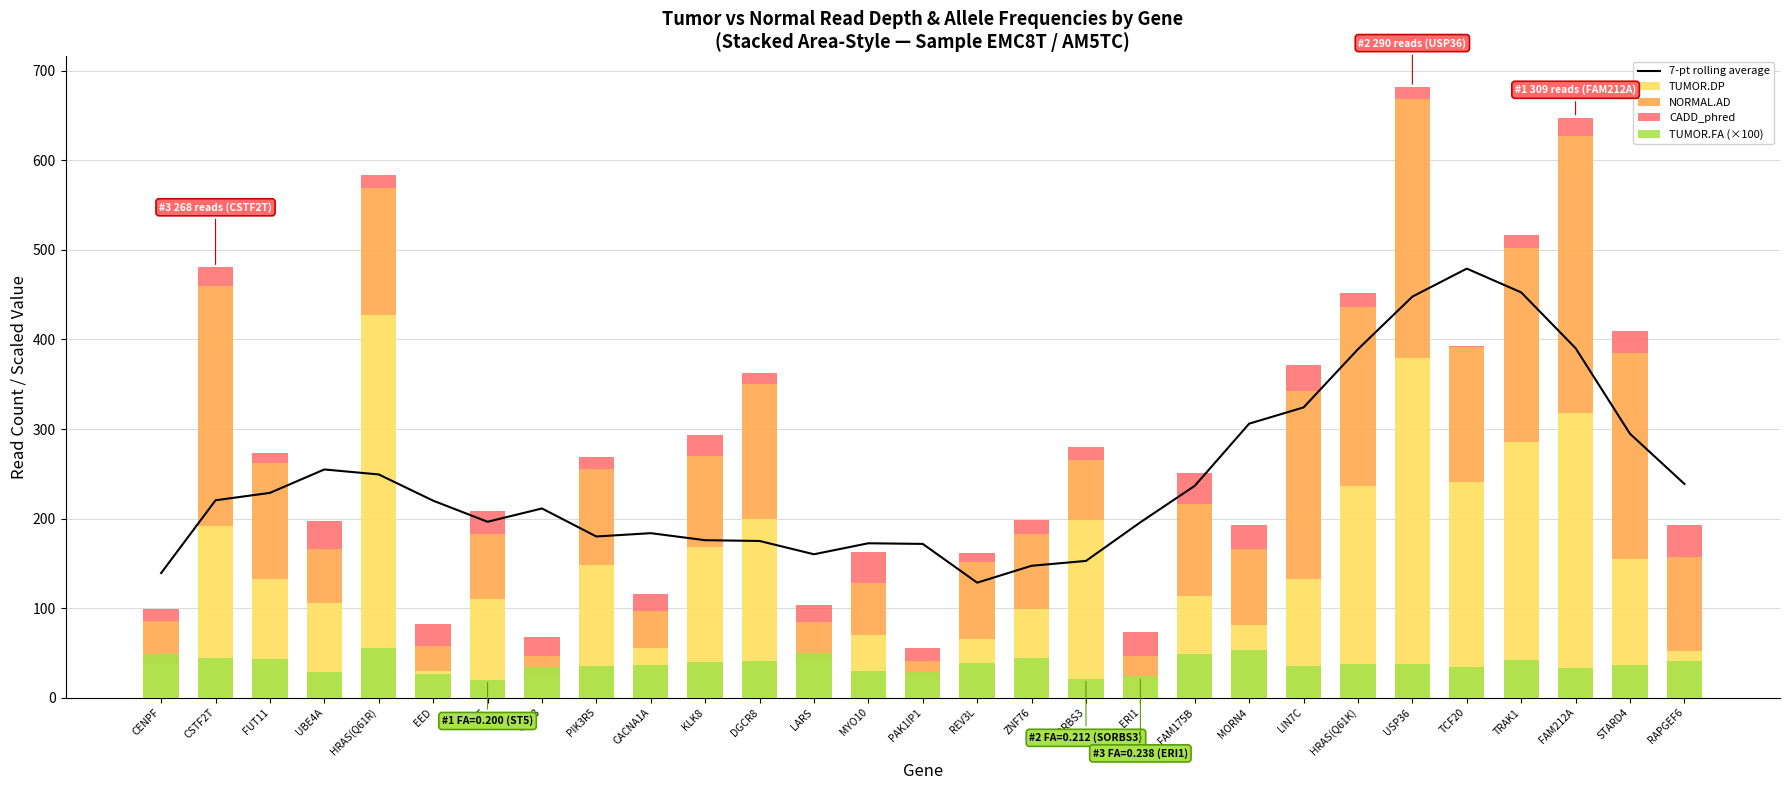

What is the label of the 11th bar from the right?

ERI1